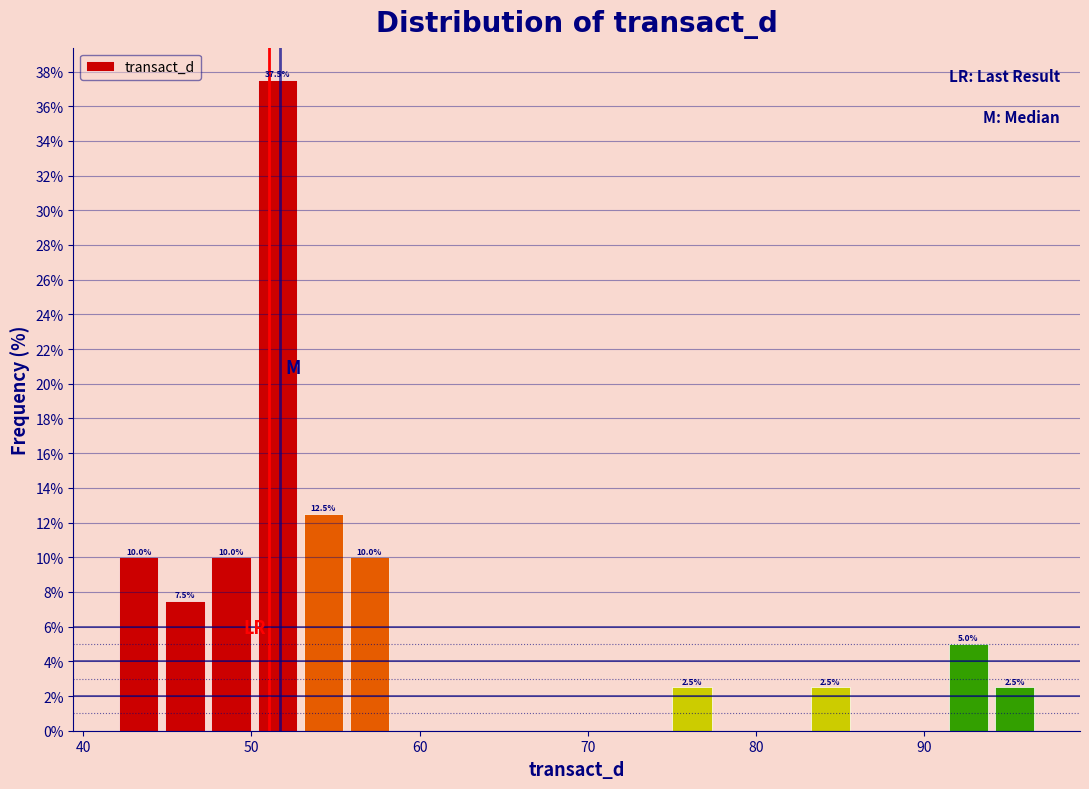

Read against the x-axis, roughly where is the centre of the tallest bar?

52